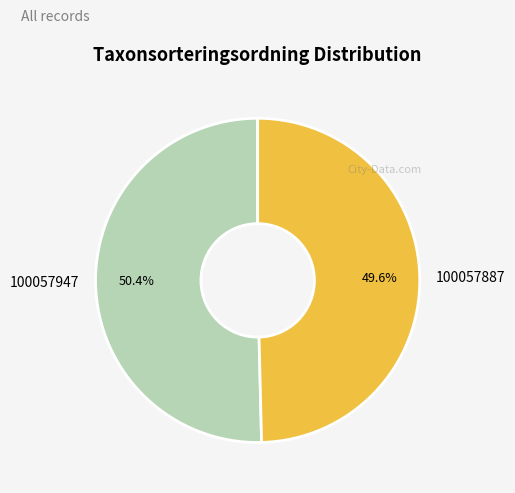

What is the smallest slice in the pie chart?

100057887